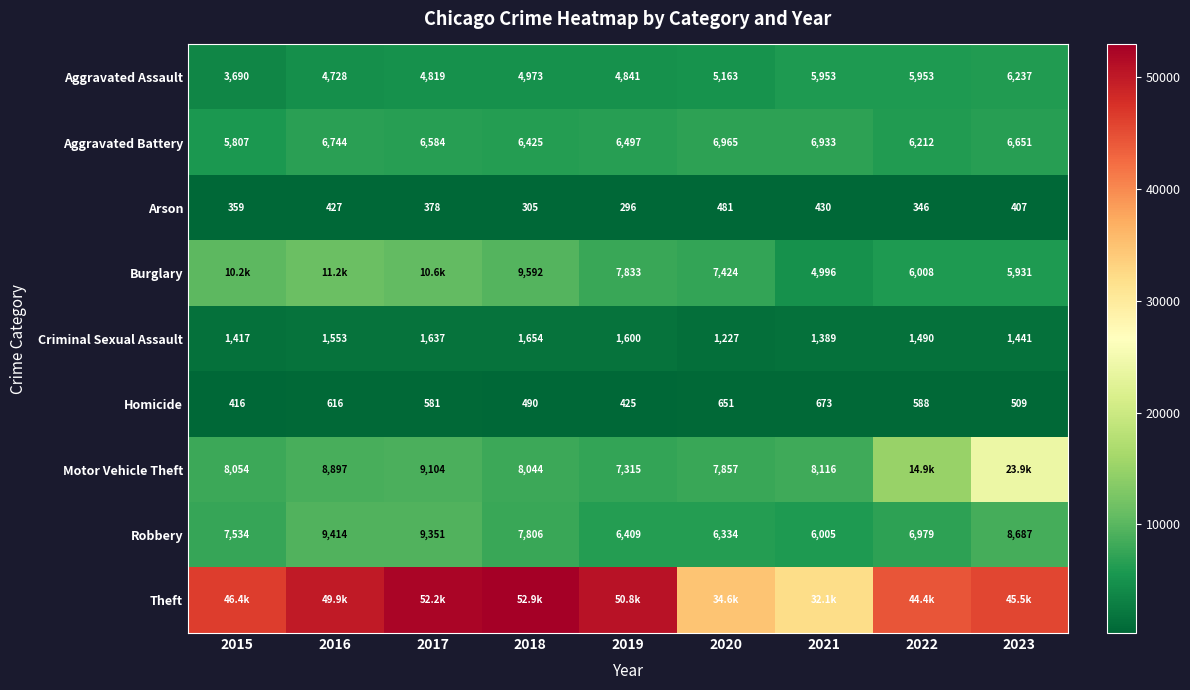

Is the value of Motor Vehicle Theft at 2021 greater than the value of Arson at 2017?

Yes